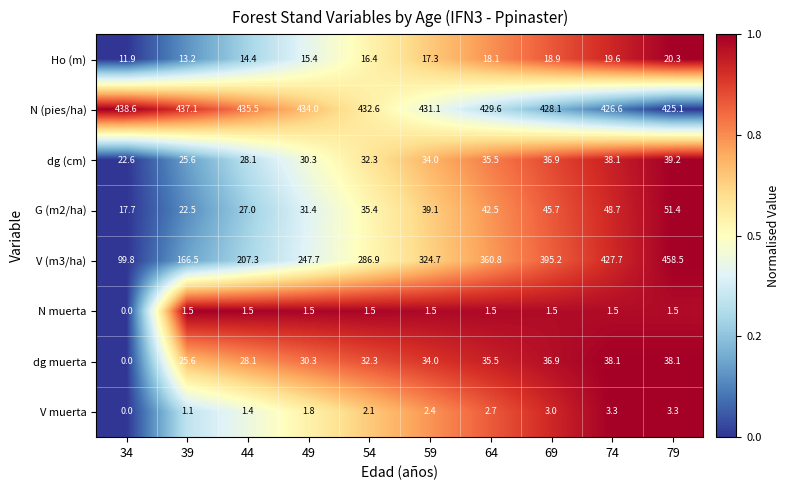

The value of Ho (m) at 74 is 19.6. True or false?

True